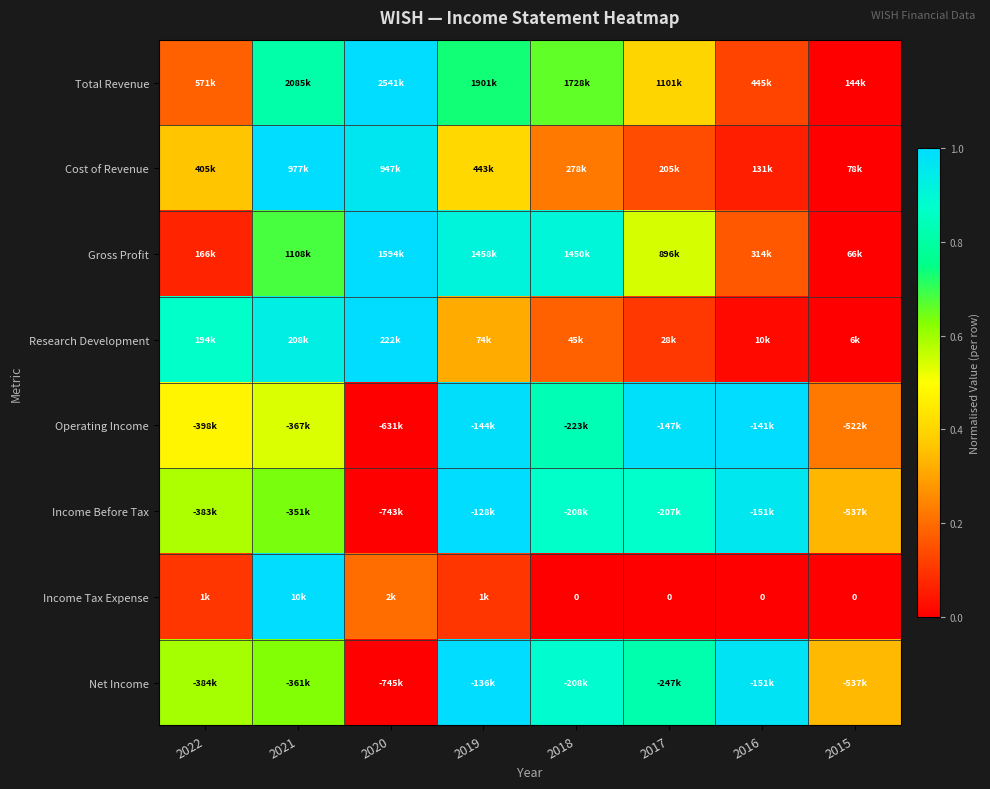

Is it true that Income Before Tax equals 1.0 at 2016?

True